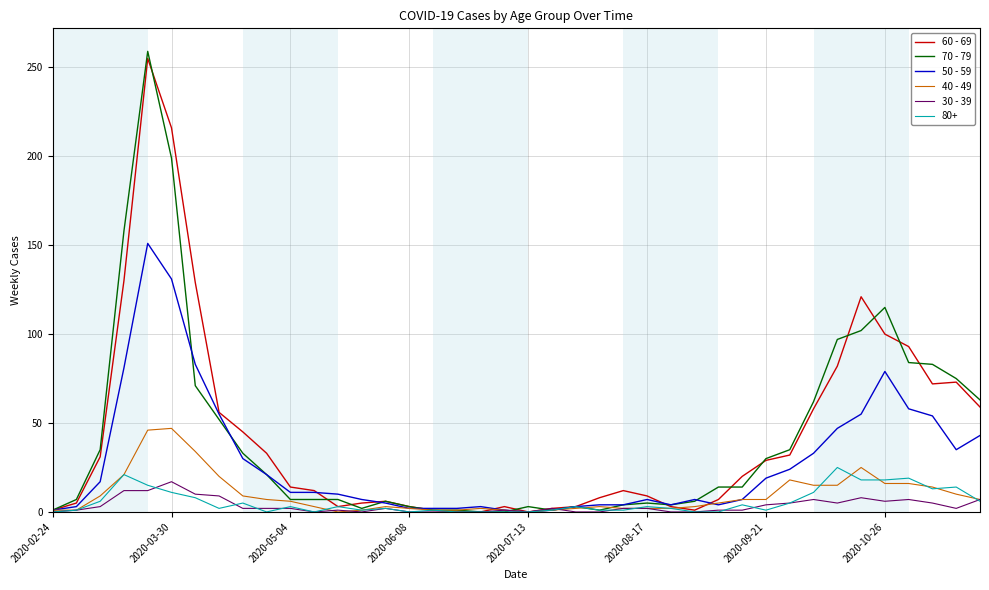

Which series has the widest spread of values?

70 - 79